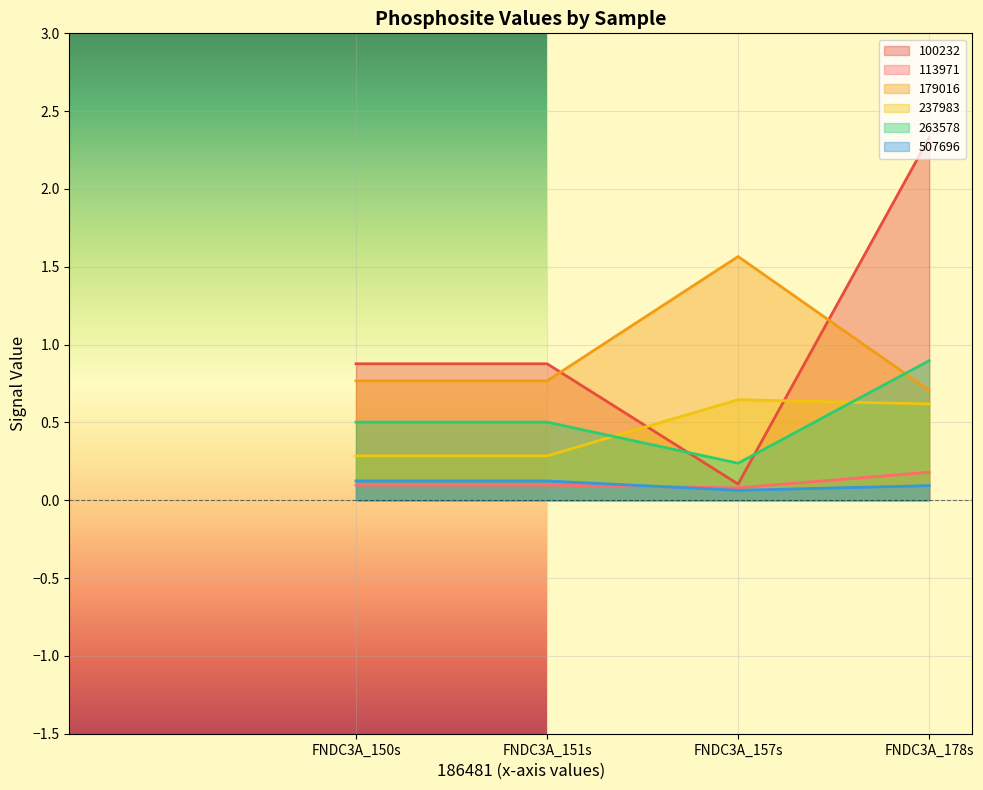

Is the value of 179016 at FNDC3A_150s greater than the value of 113971 at FNDC3A_151s?

Yes